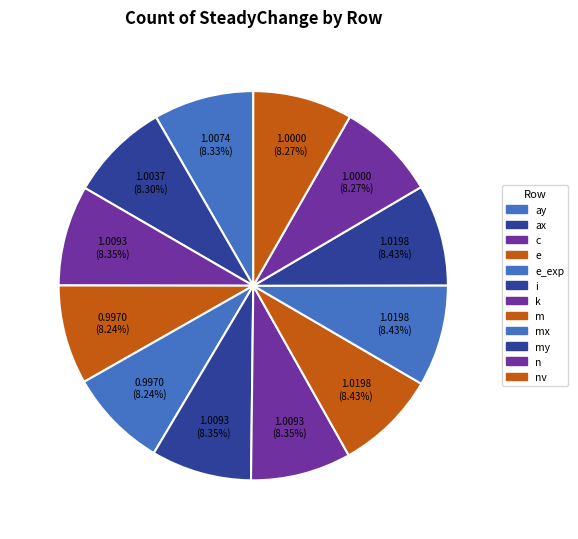

How many segments does this pie chart have?

12